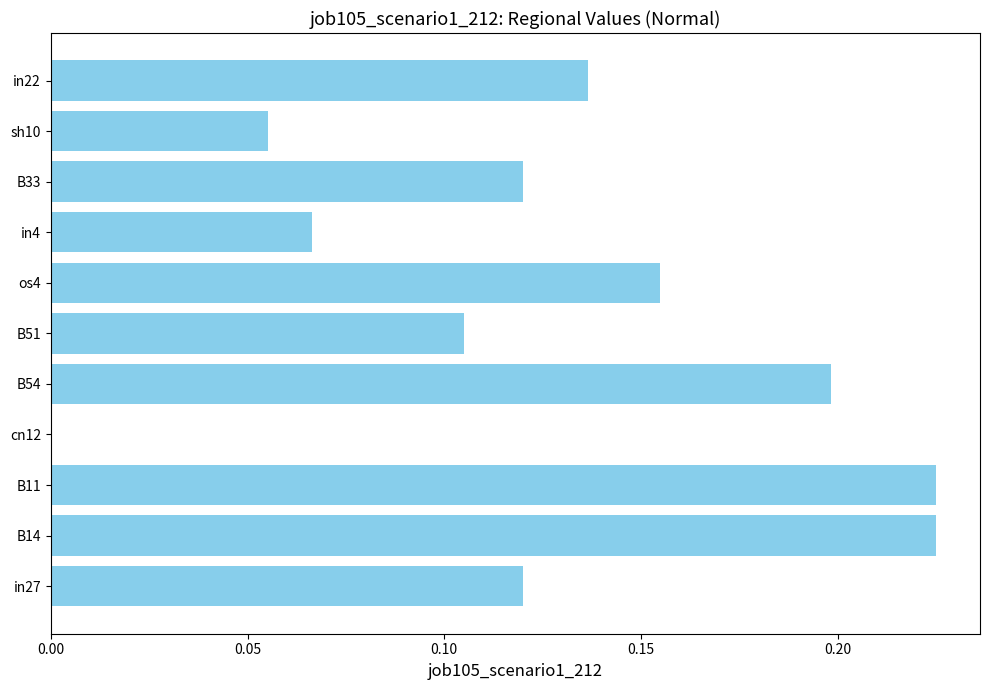

How many values are above zero?

10